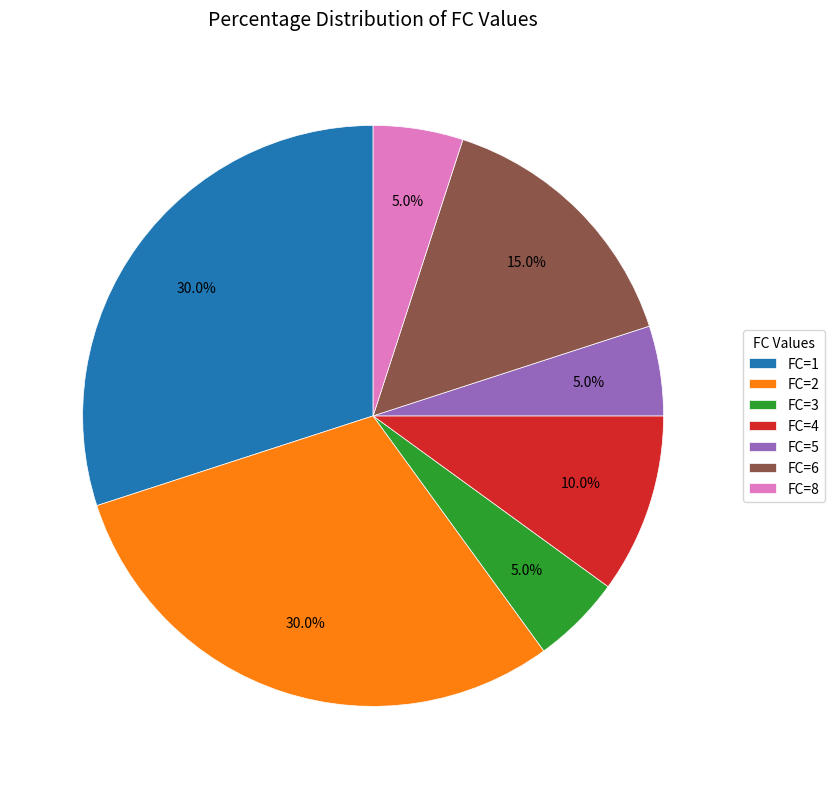

To the nearest percent, what is the difference between the FC=8 and FC=6 slice percentages?

10%